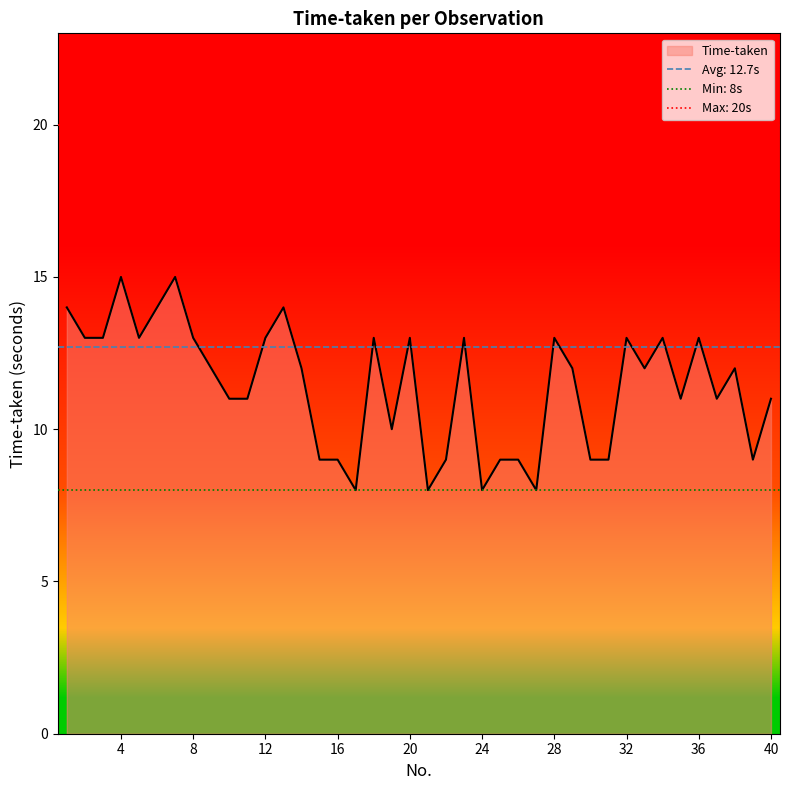

What is the change in value from 33 to 34?

+1